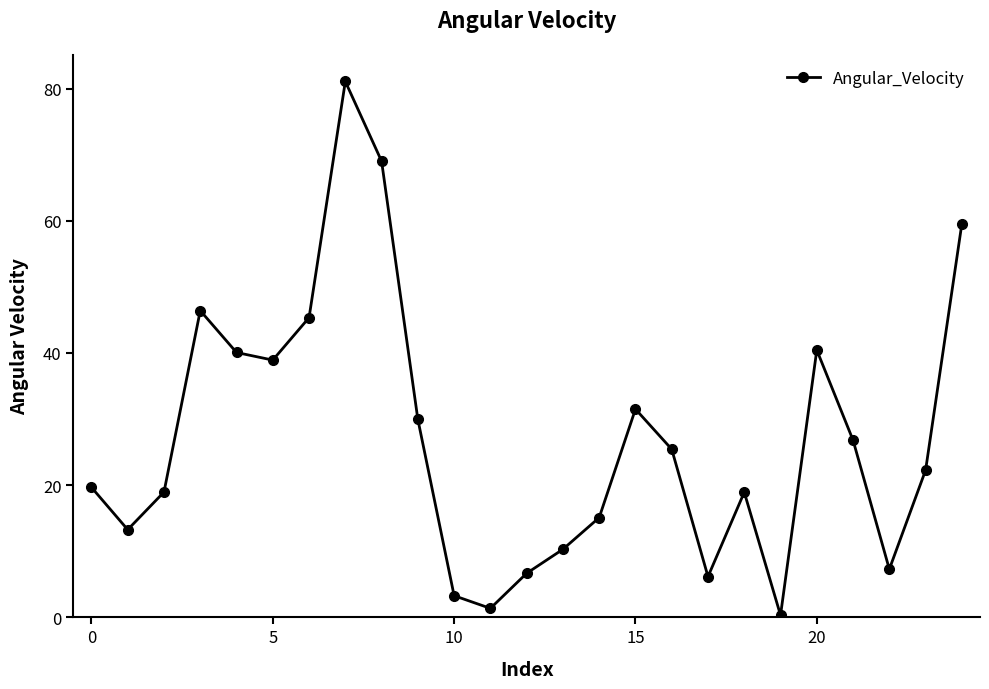

What is the difference between the maximum and second lowest values?

79.7